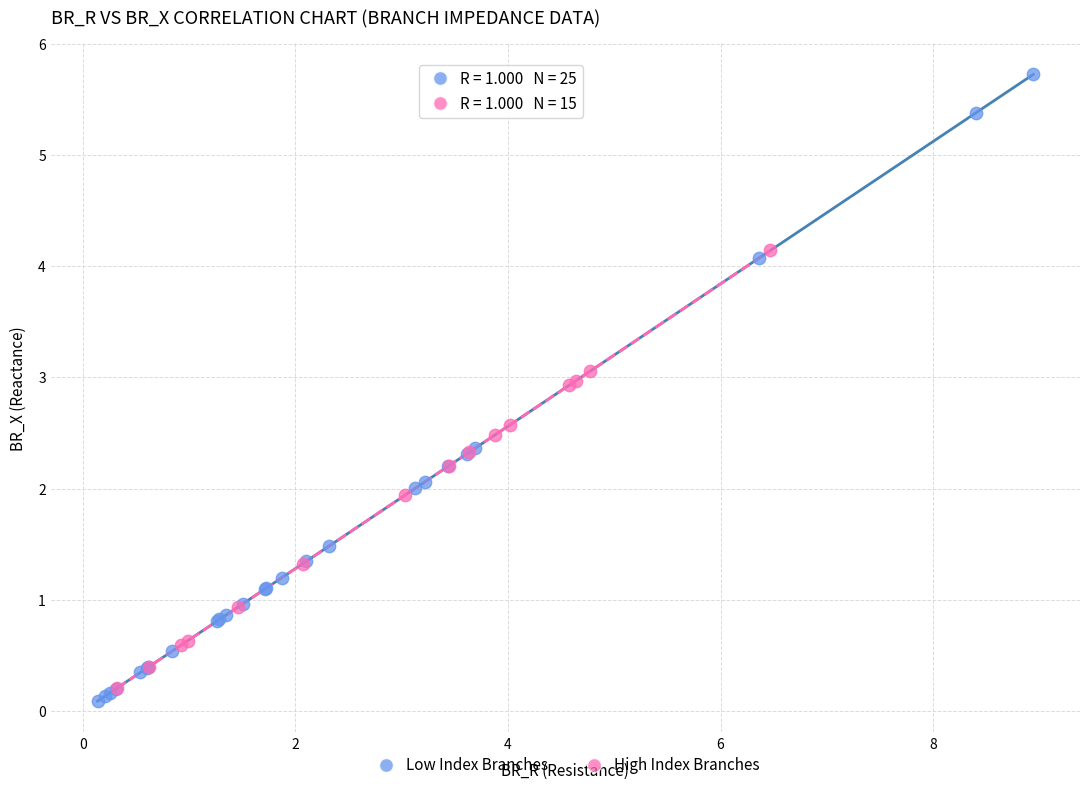

What are all the series names shown in the legend?

Low Index Branches, High Index Branches